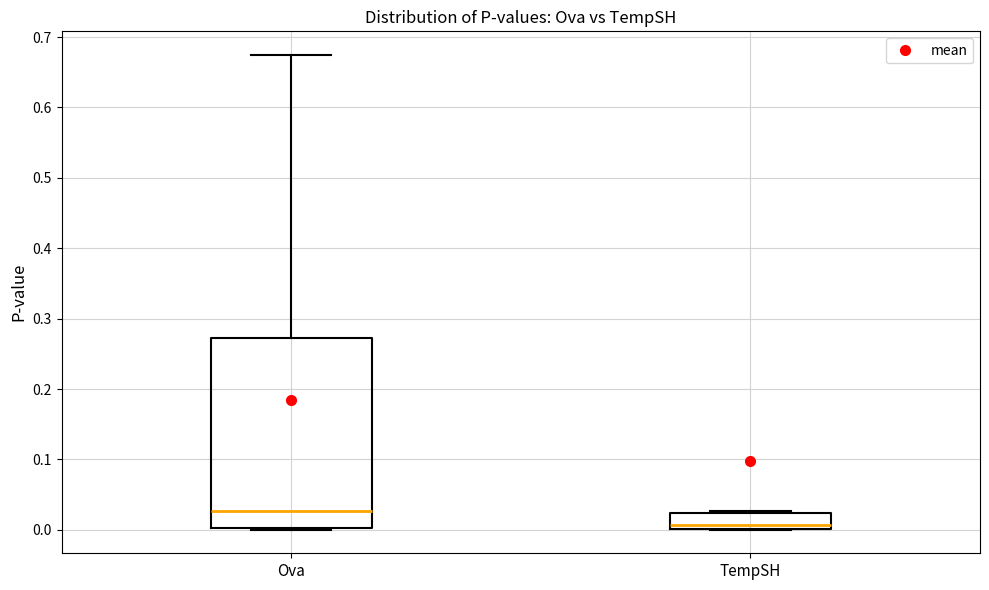

Where is the lower edge of the box for Ova on the y-axis? The values are not printed on the chart, so give them approximately, as read against the axis.

0.00